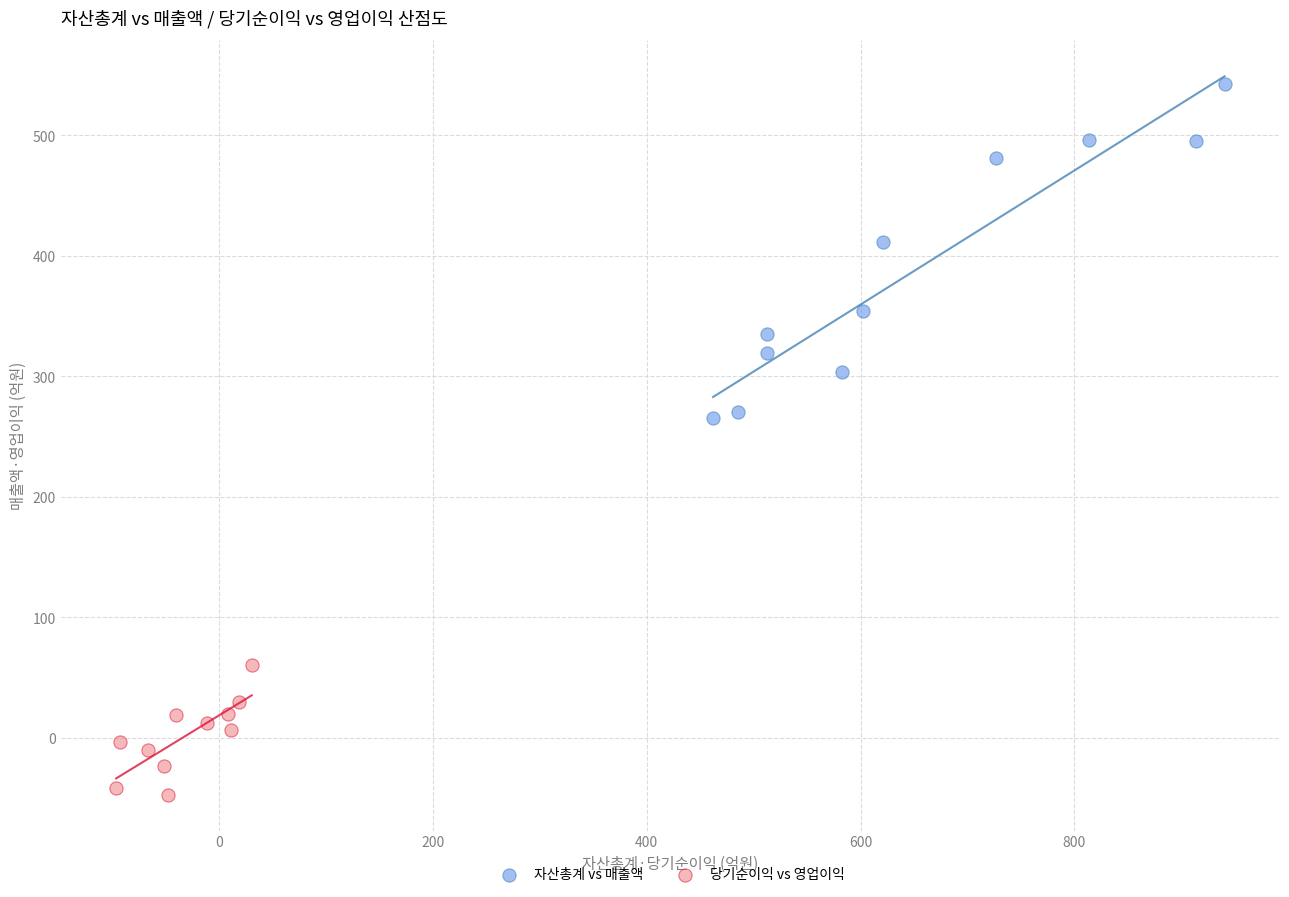

Which series has the widest spread of Y values?

자산총계 vs 매출액